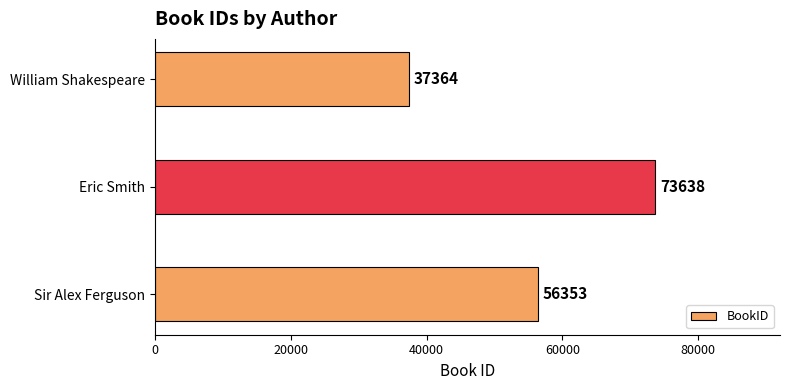

Count the values in the range 37364 to 73638.

3